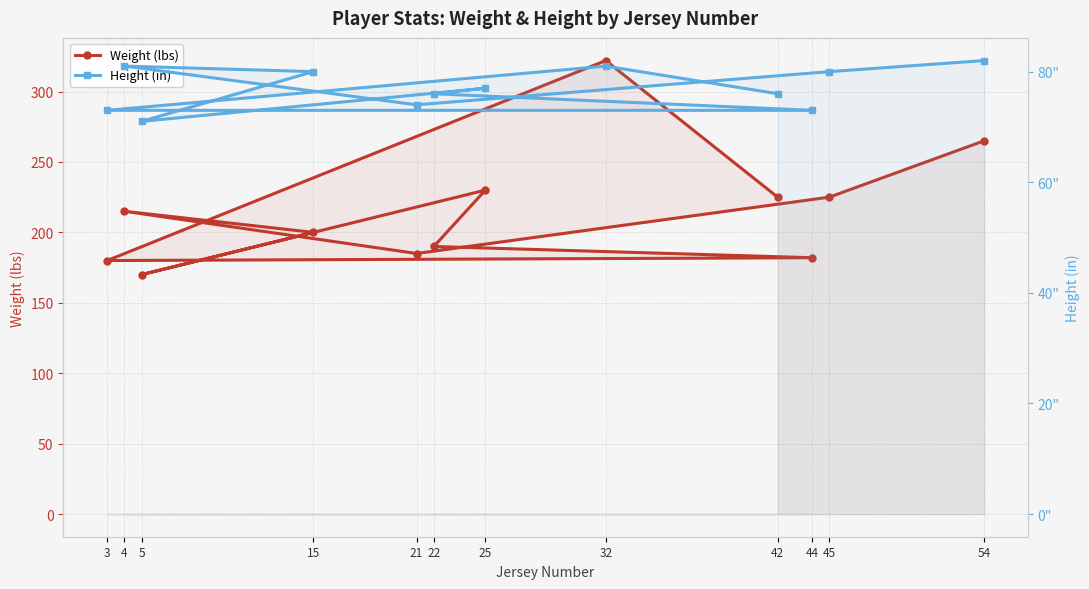

What is the difference between the maximum and minimum values in the Weight (lbs) series?

152